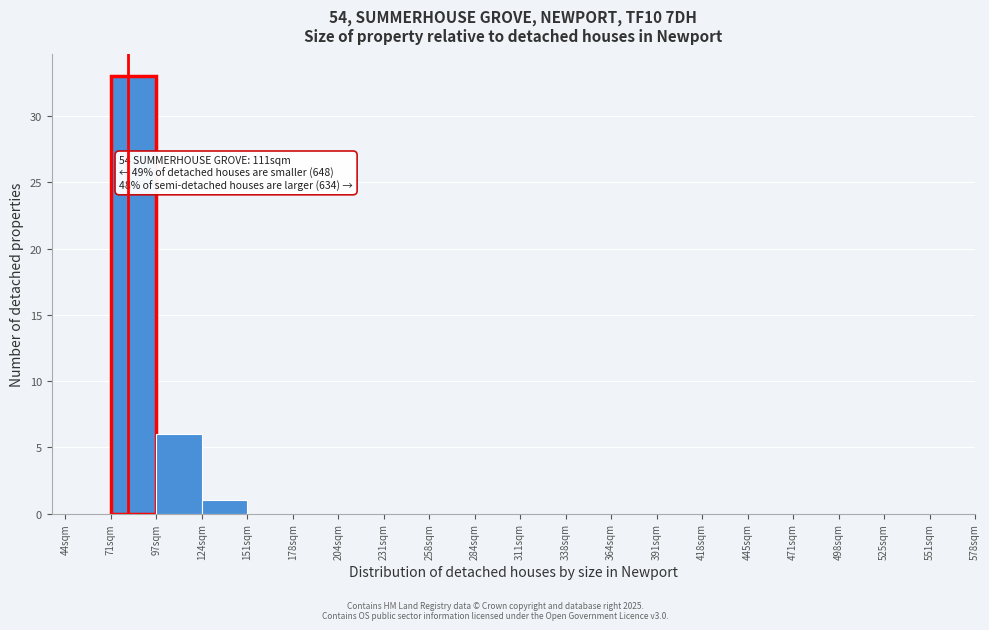

Reading left to right, transcribe all the data shown in this chart.

44sqm=0	71sqm=33	97sqm=6	124sqm=1	151sqm=0	178sqm=0